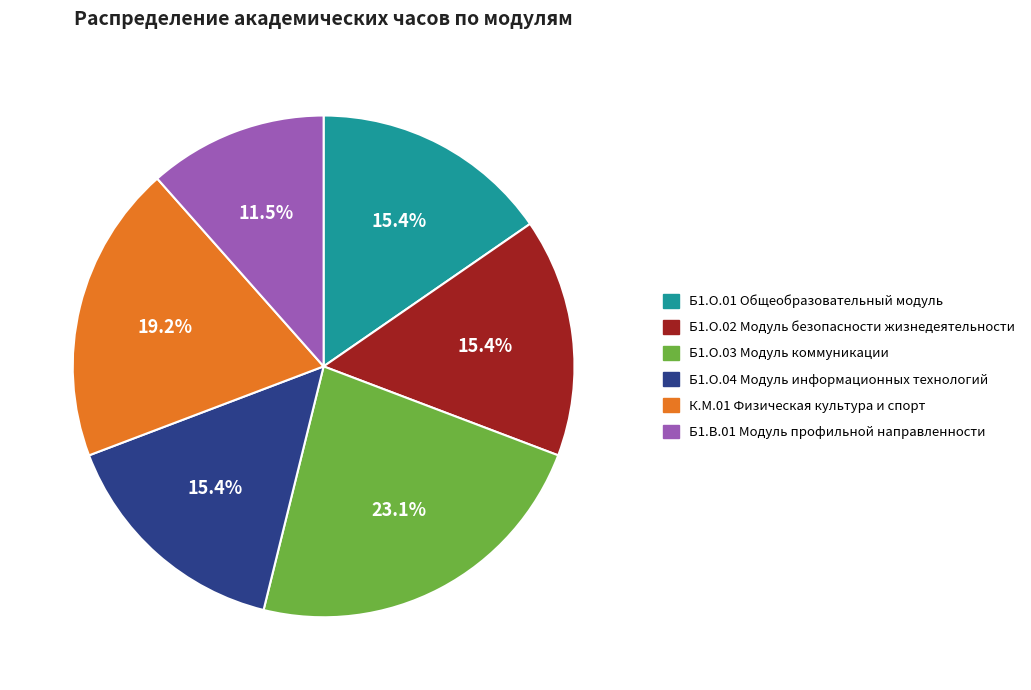

Count the number of slices in the pie.

6